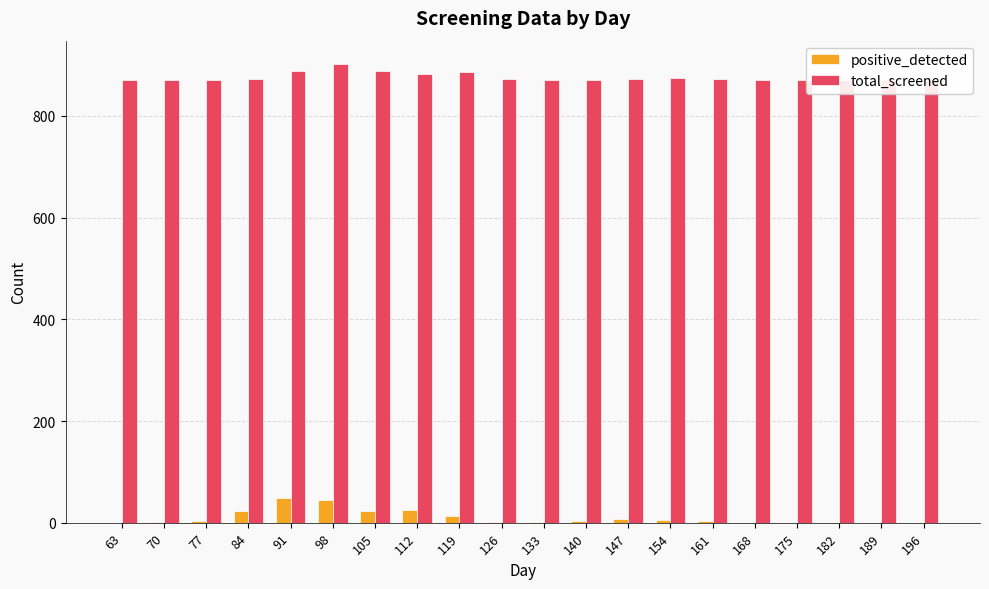

How many values in the total_screened series are below 872?

10